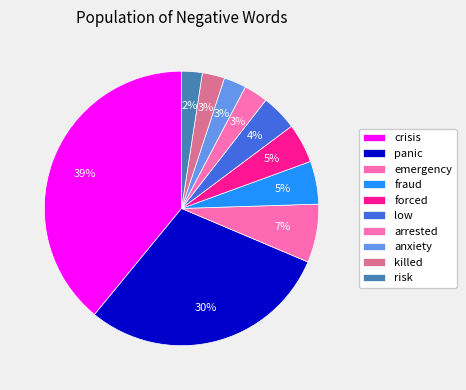

To the nearest percent, what percentage of the pie is panic?

30%